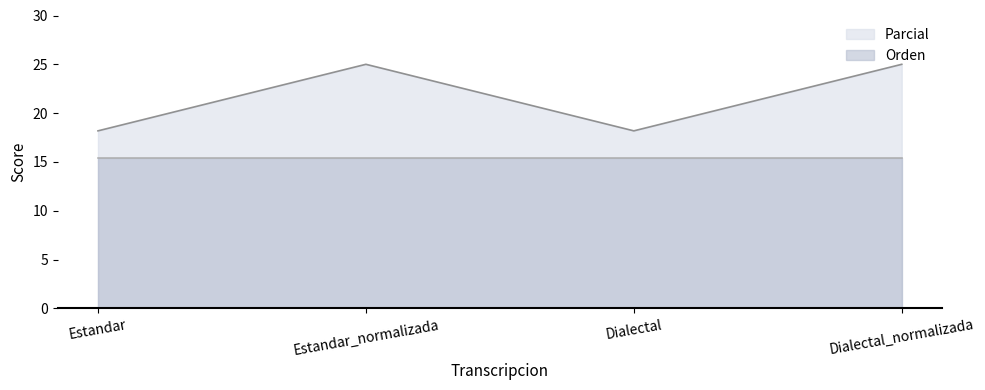

Which has a higher value, Estandar or Dialectal?

Estandar